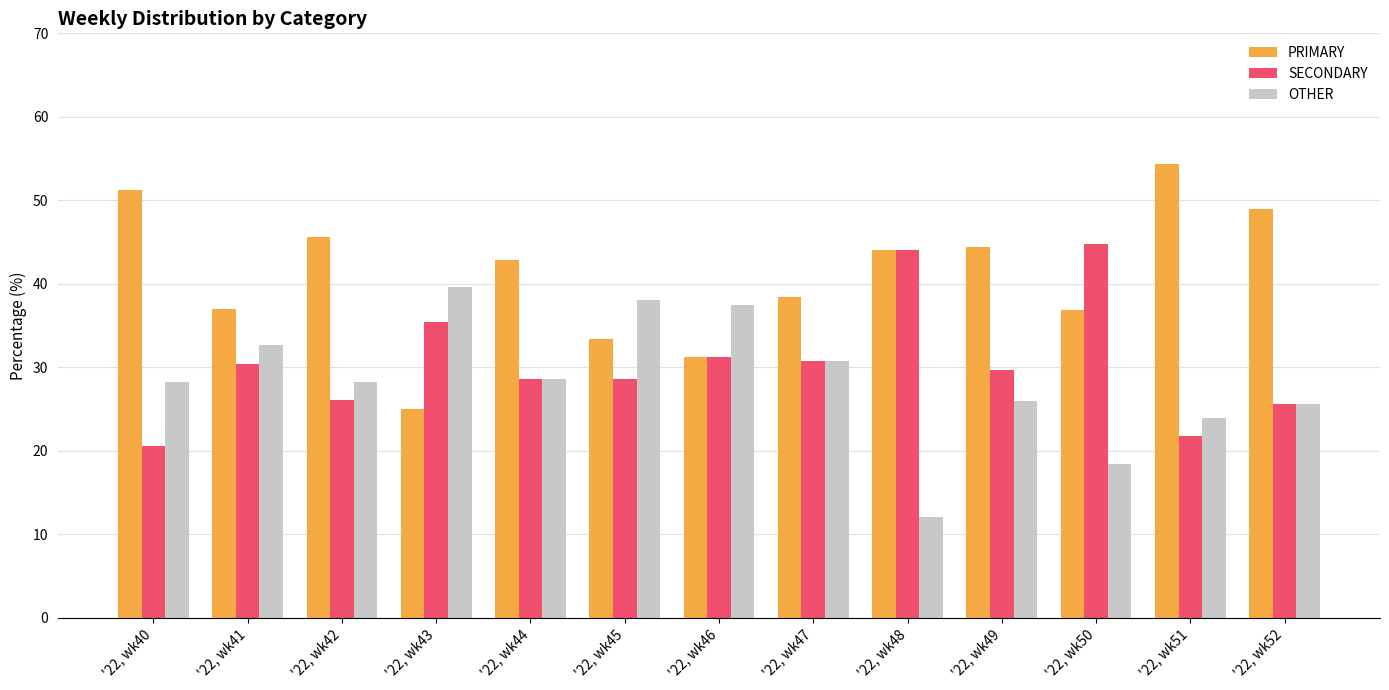

Are the bars horizontal?

No